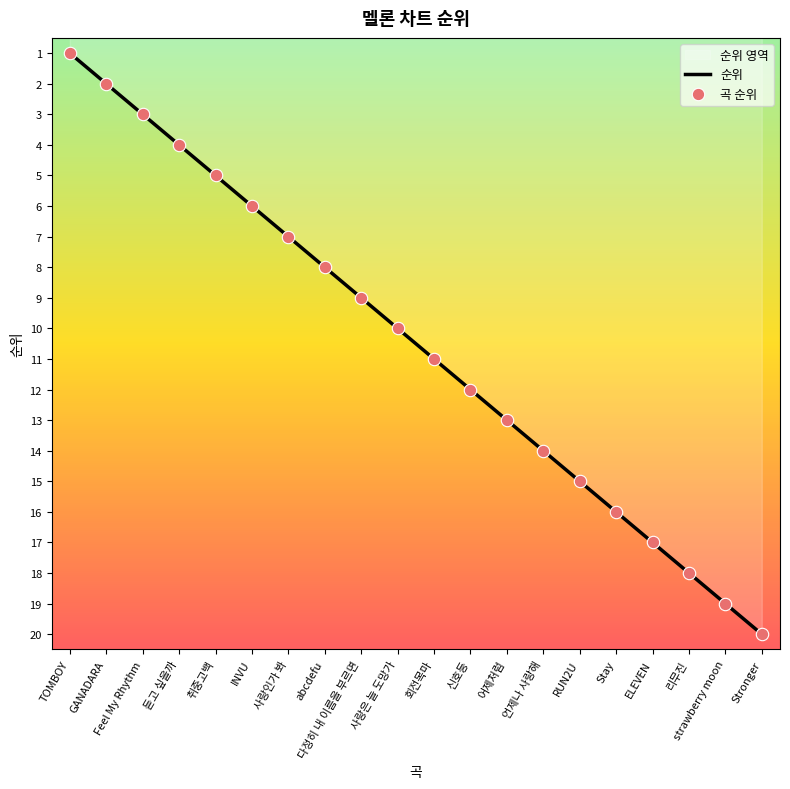

Which series contains the lowest Y value?

순위